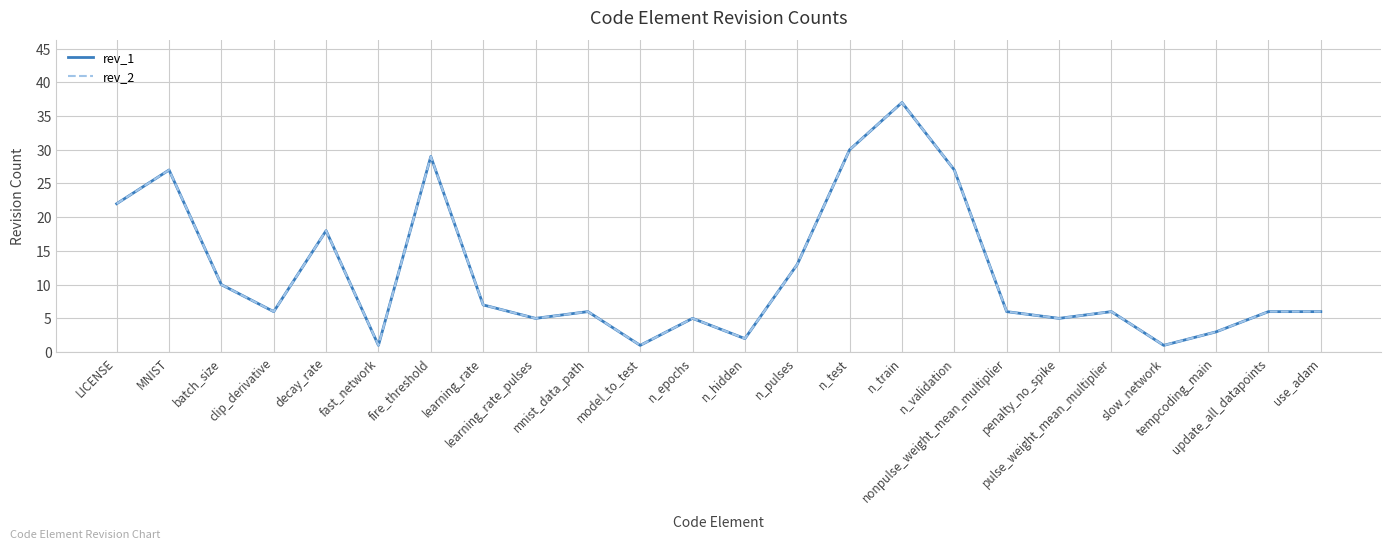

At how many categories does at least one series exceed 35?

1